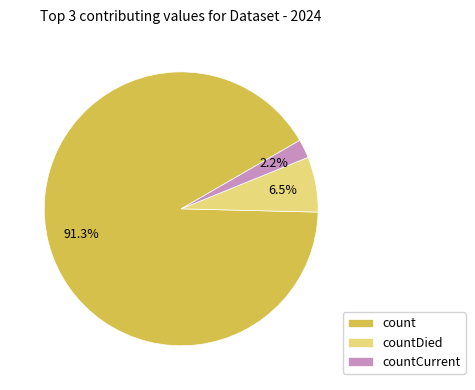

What is the total percentage of countCurrent and countDied?

8.7%